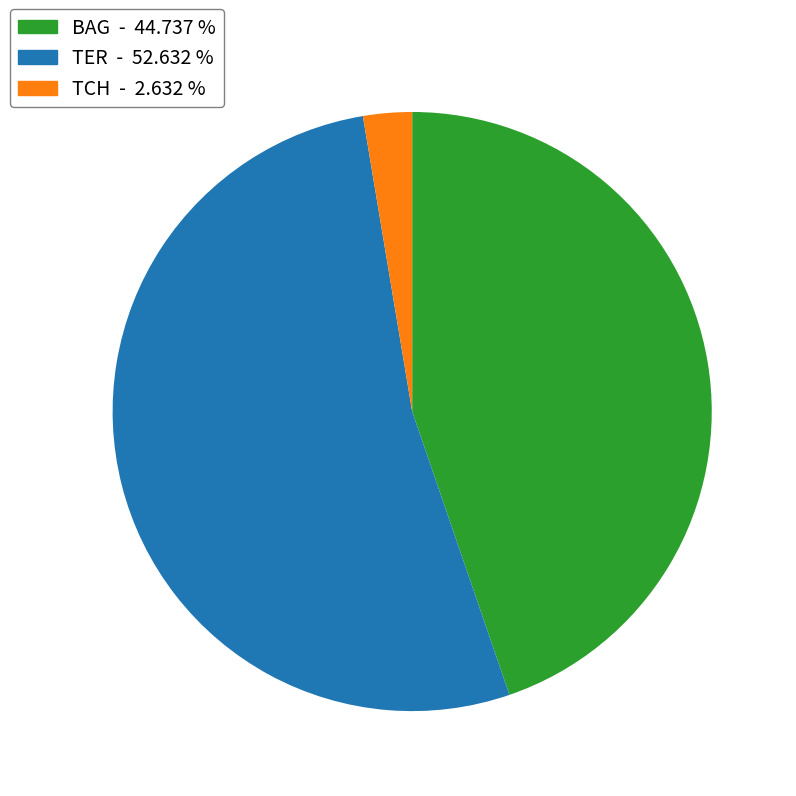

Between BAG - 44.737 % and TCH - 2.632 %, which is larger?

BAG - 44.737 %